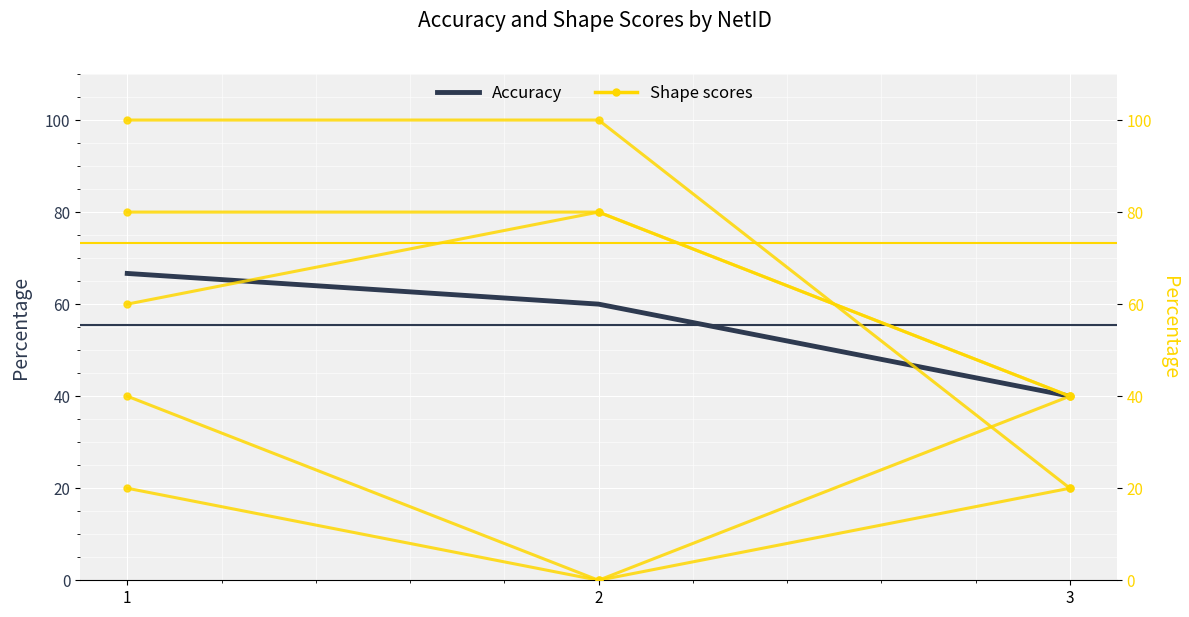

Which category has the highest value across all series?

1